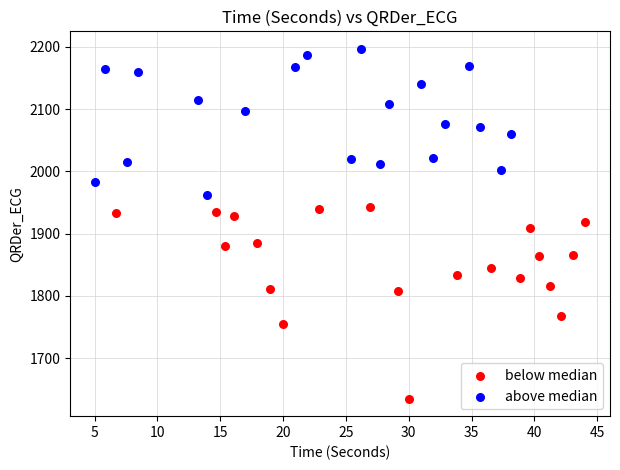

Which series reaches the minimum Y coordinate?

below median